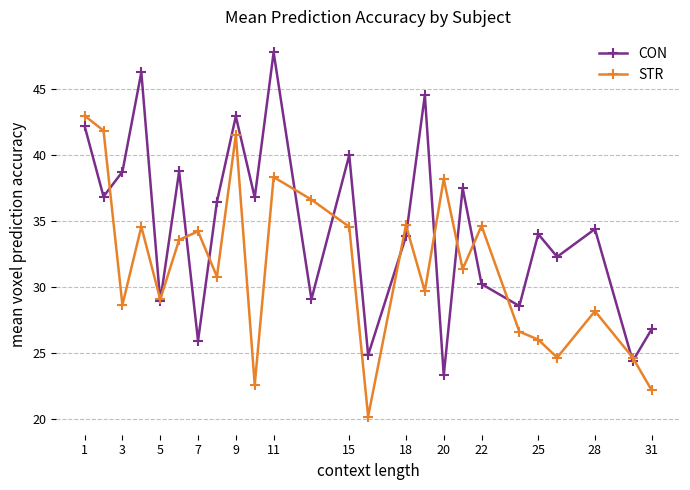

What is the value of the CON point at the 16th from the left?

44.6